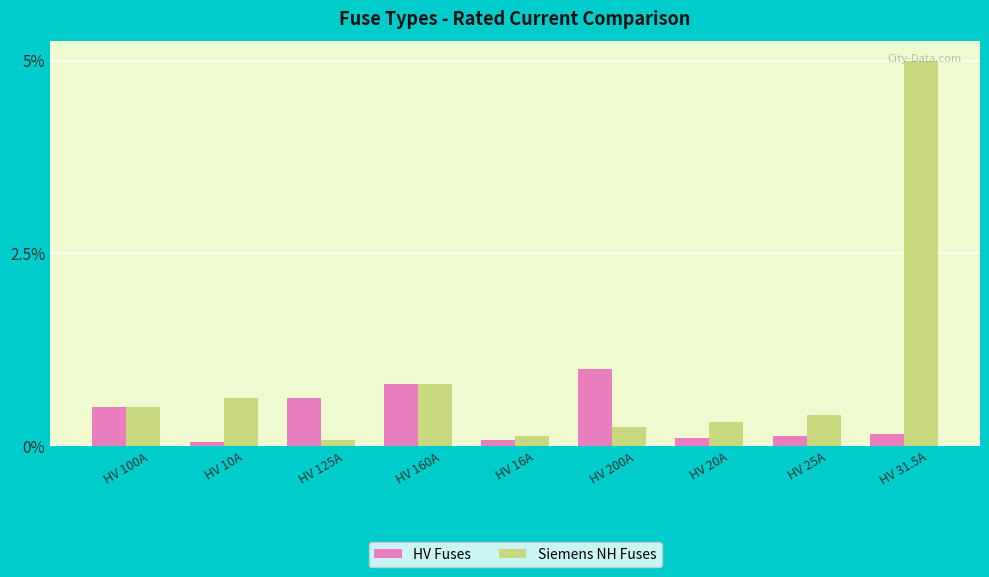

What position from the left is HV 20A?

7